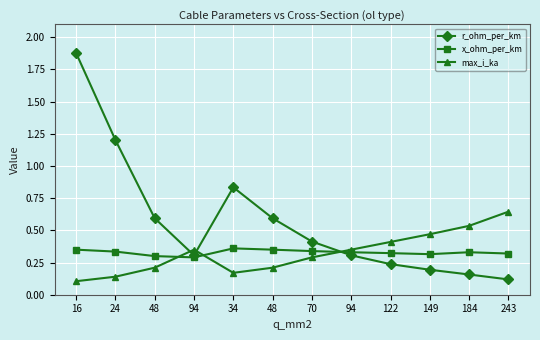

What are all the series names shown in the legend?

r_ohm_per_km, x_ohm_per_km, max_i_ka